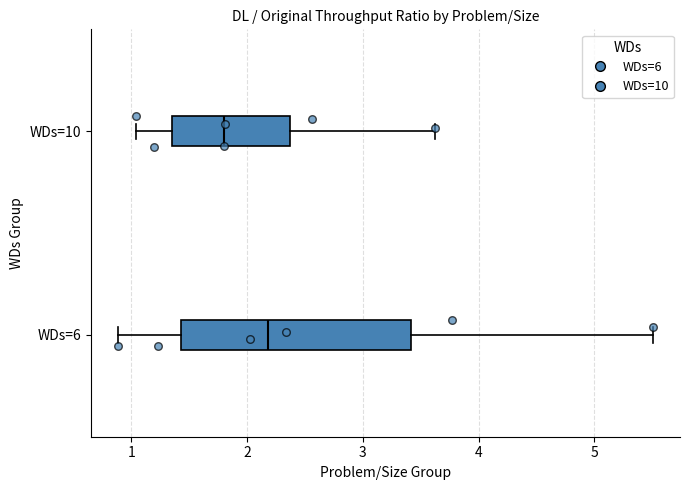

Where is the left edge of the box for WDs=10 on the x-axis? The values are not printed on the chart, so give them approximately, as read against the axis.

1.3